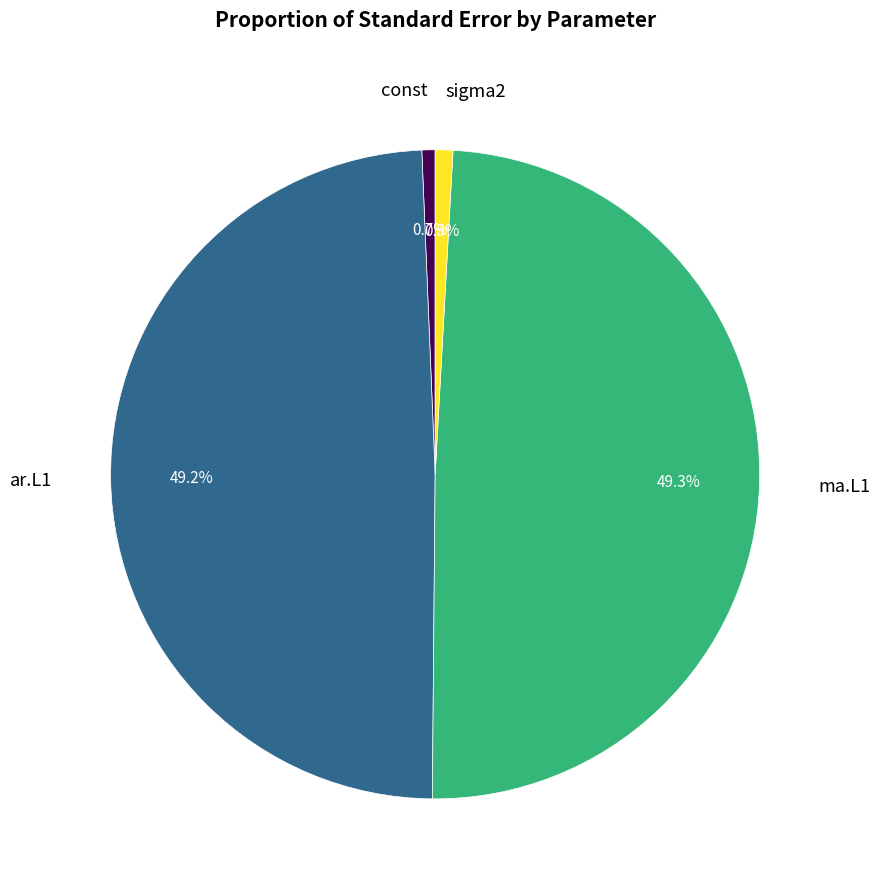

Is there any slice that represents more than half of the pie?

No